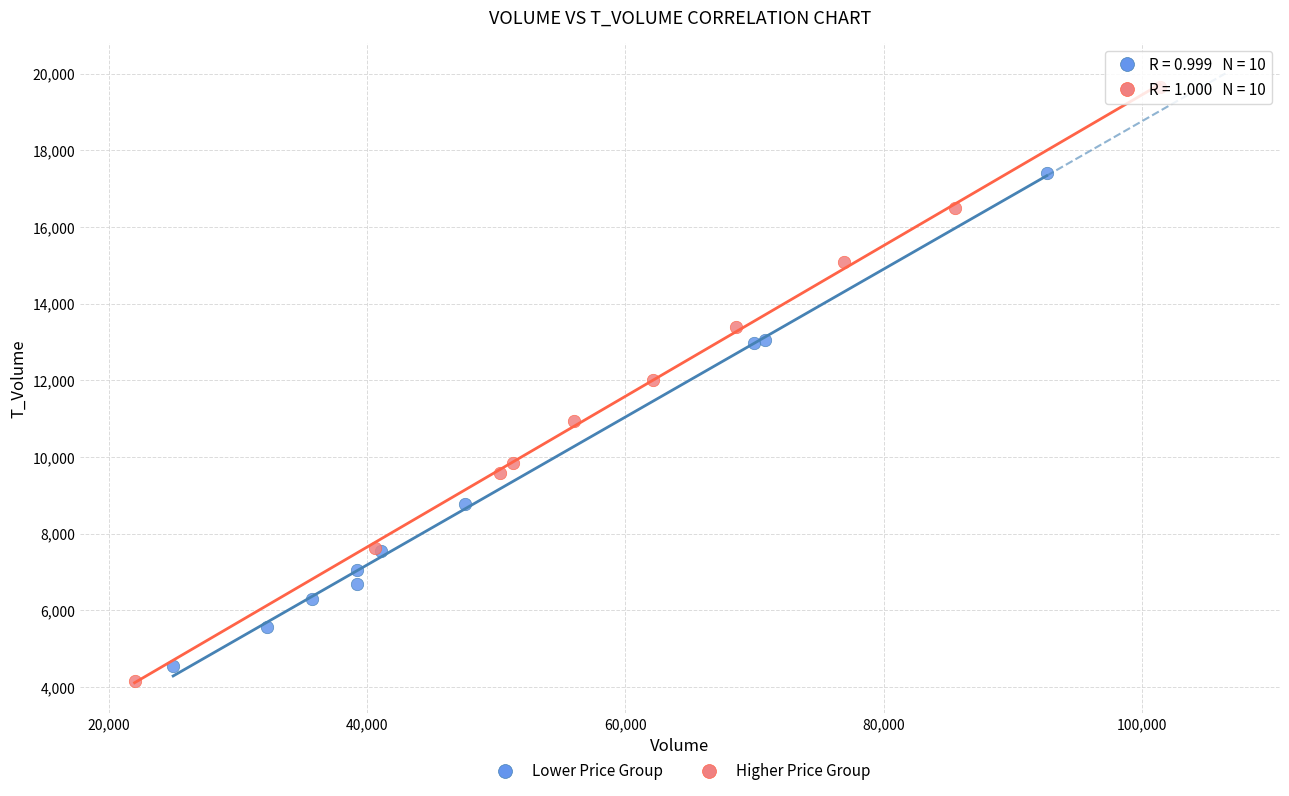

Which series reaches the minimum Y coordinate?

Higher Price Group